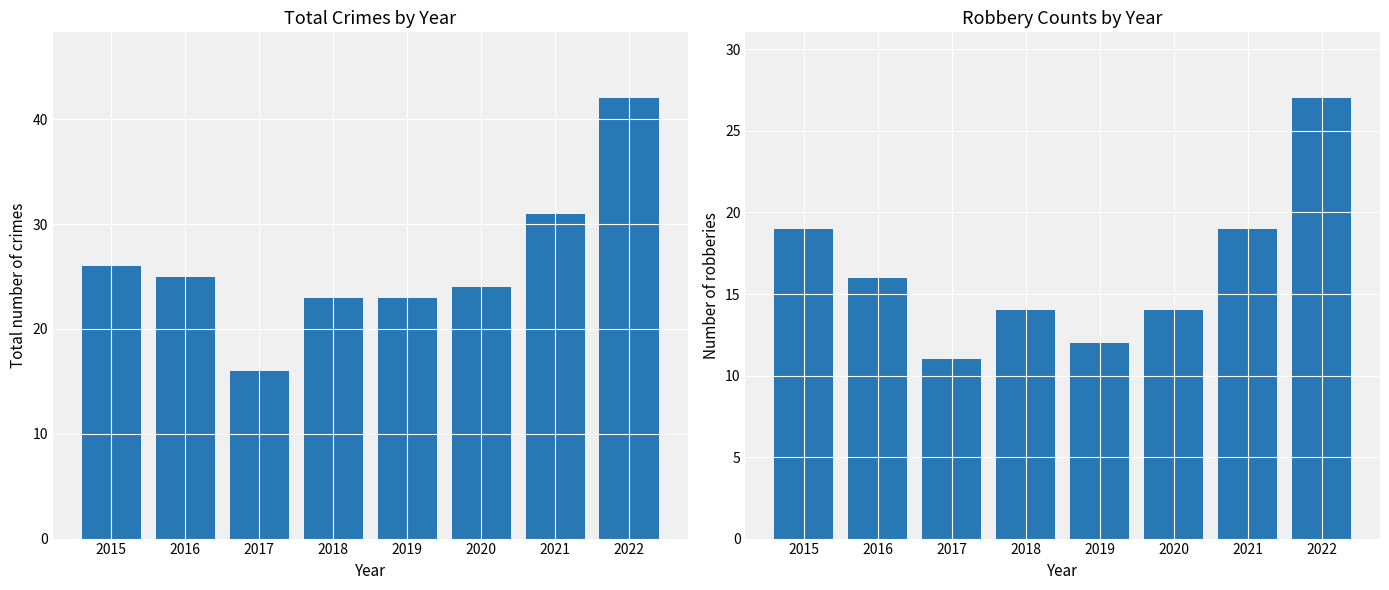

Reading left to right, list all the values displayed in this chart.

Total: 26	25	16	23	23	24	31	42
Robbery: 19	16	11	14	12	14	19	27